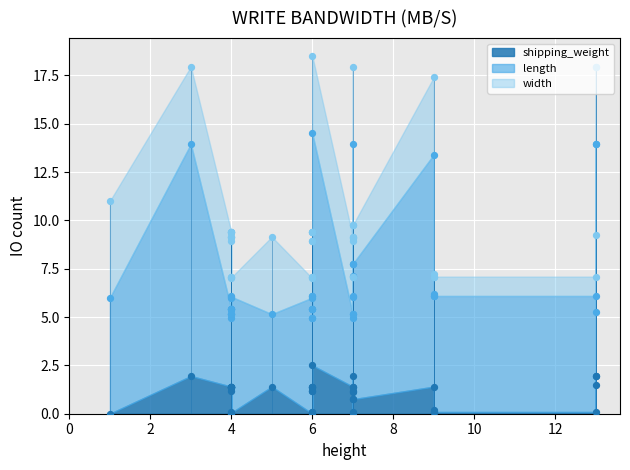

Which series has the largest total across all categories?

length